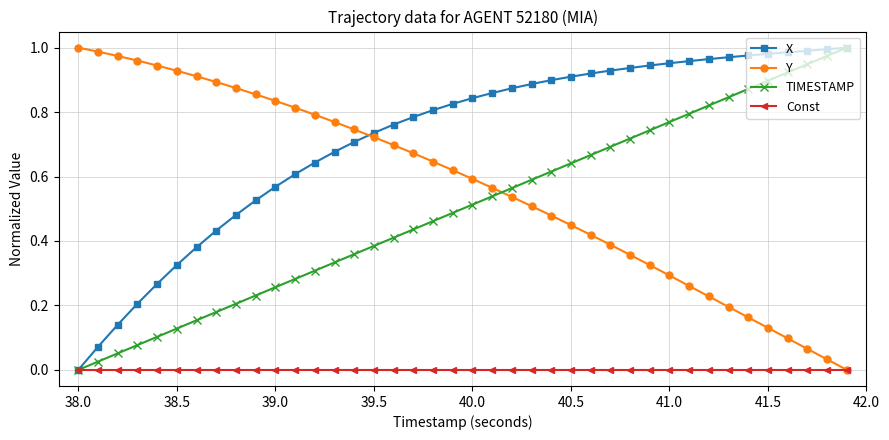

What is the sum of all X values?

28.7